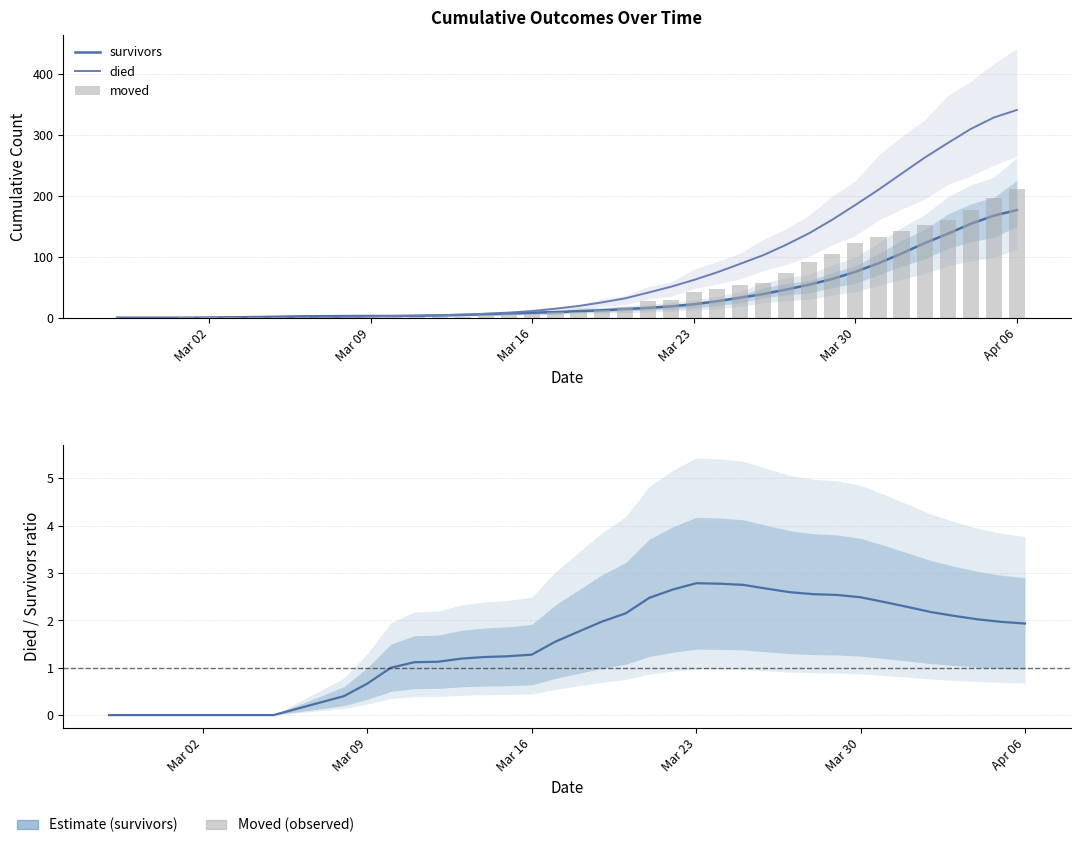

True or false: moved has a value of 0.0 at Mar 02.

True